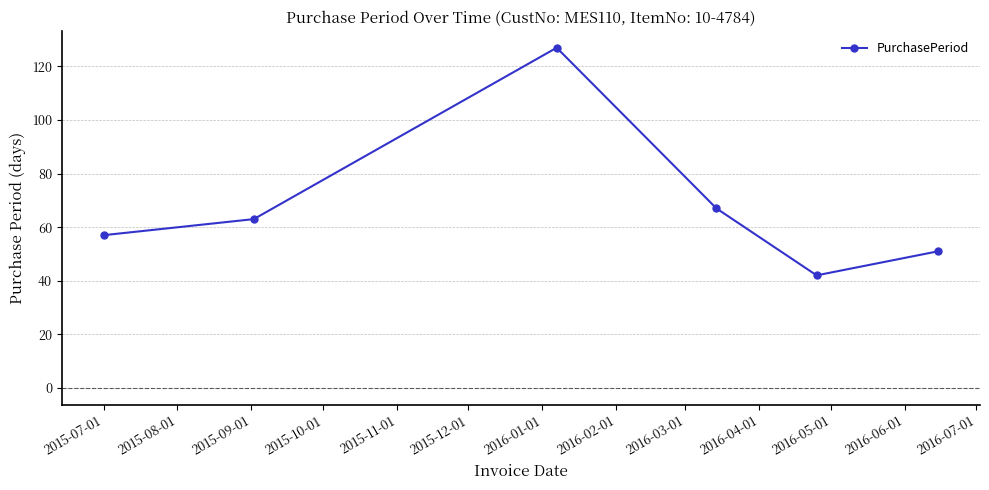

What is the value of the 1st point from the left?

57